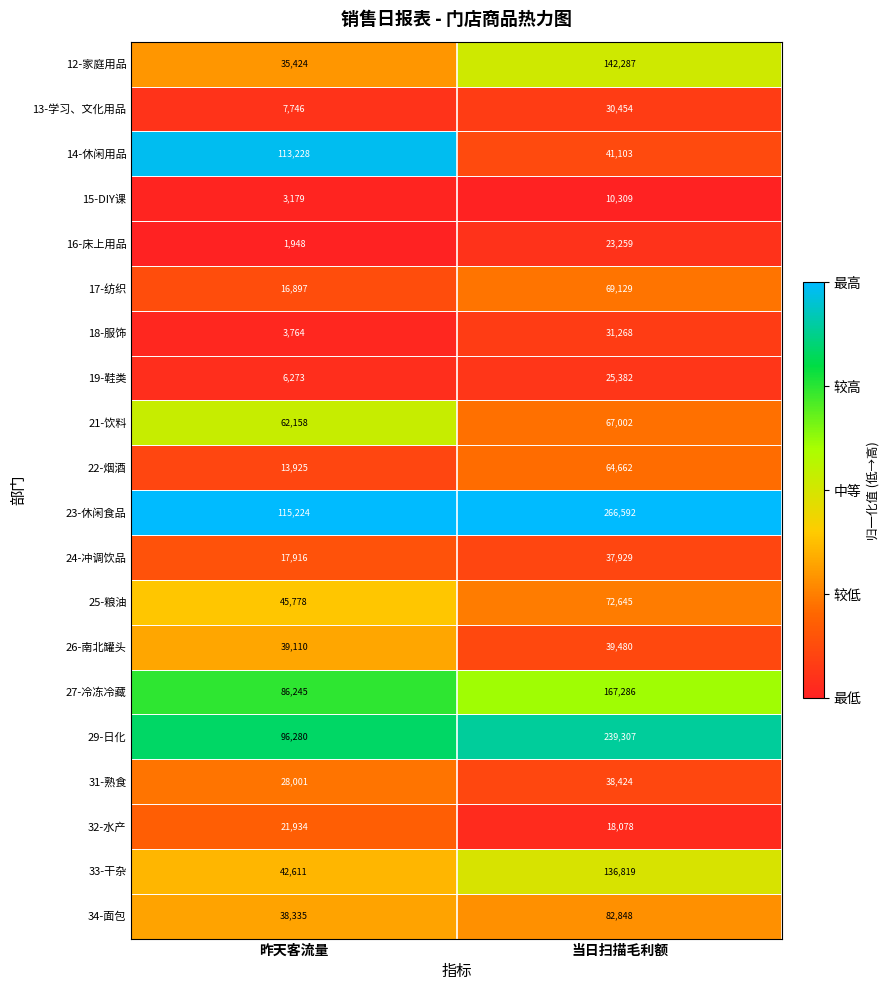

Which category has the highest value in the 17-纺织 series?

当日扫描毛利额